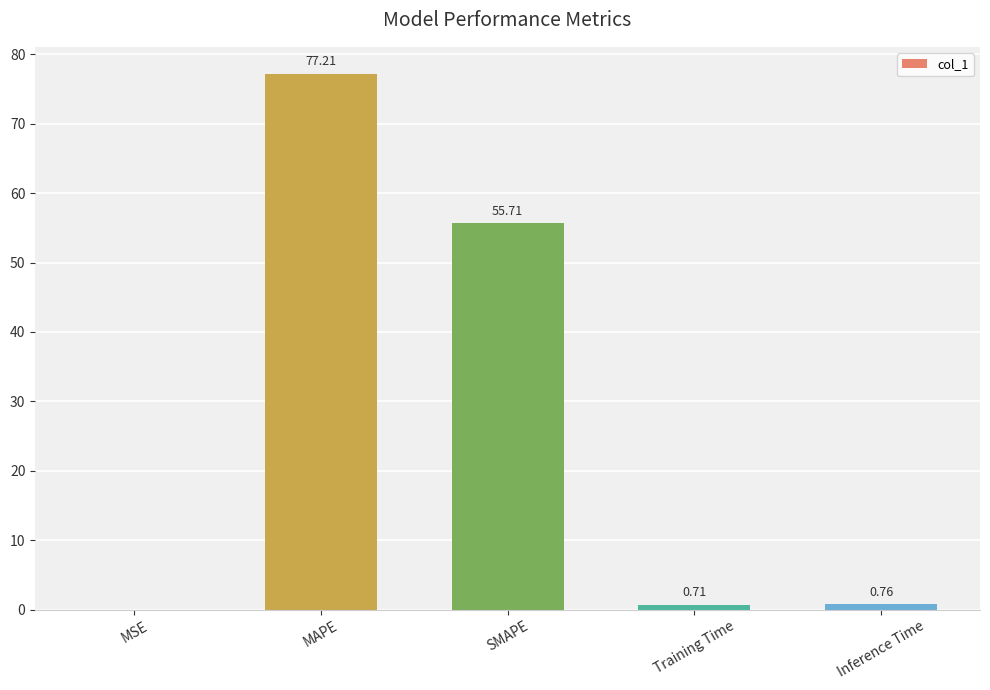

The value at SMAPE is 16.0. True or false?

False